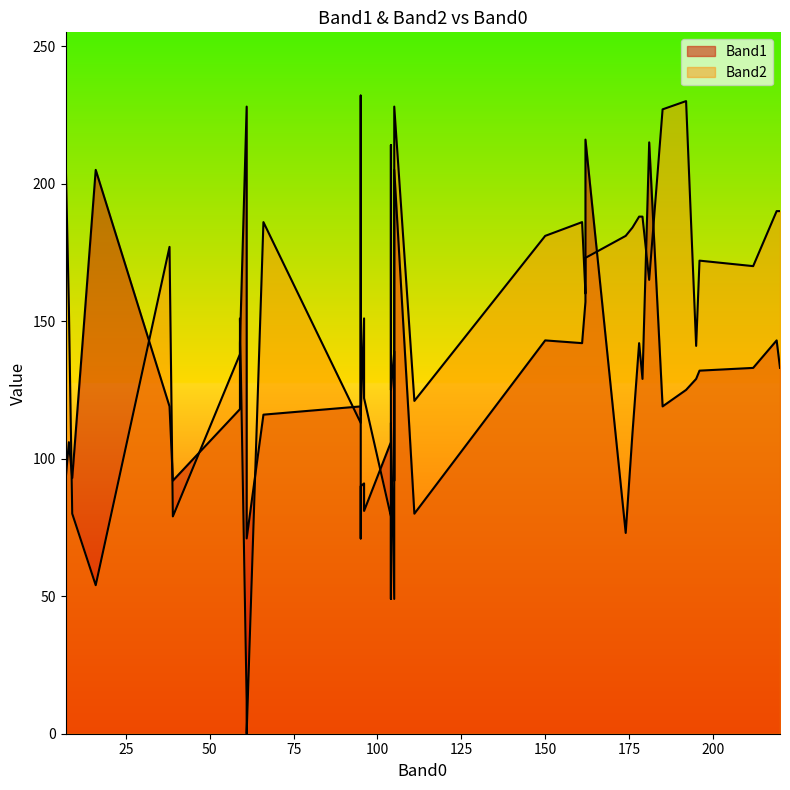

Which series has the largest range (max minus min)?

Band2